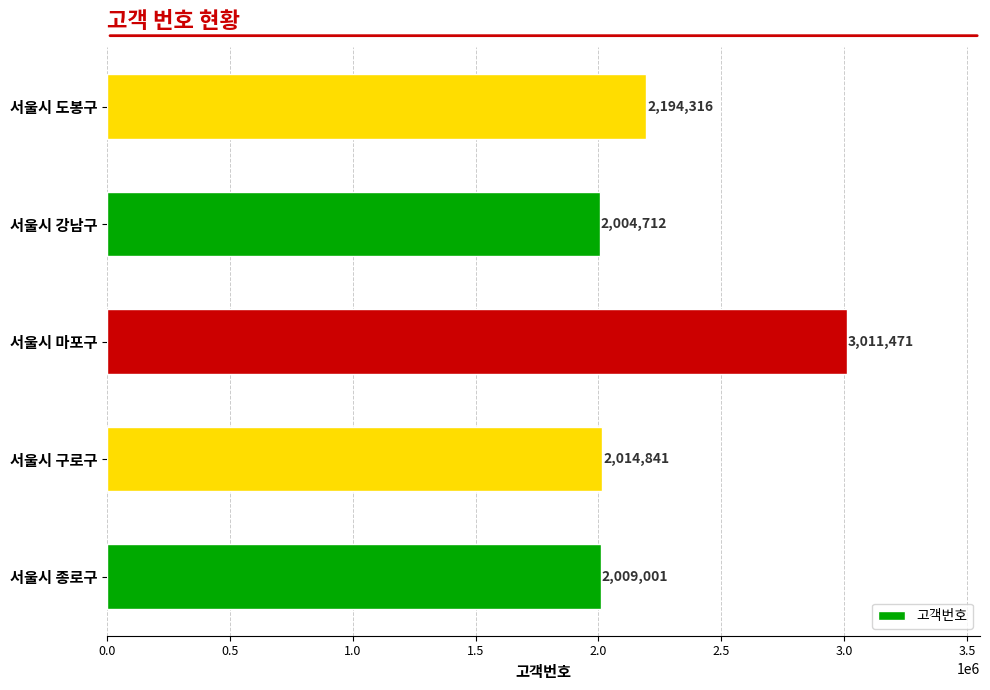

What is the sum of all values?

11234341